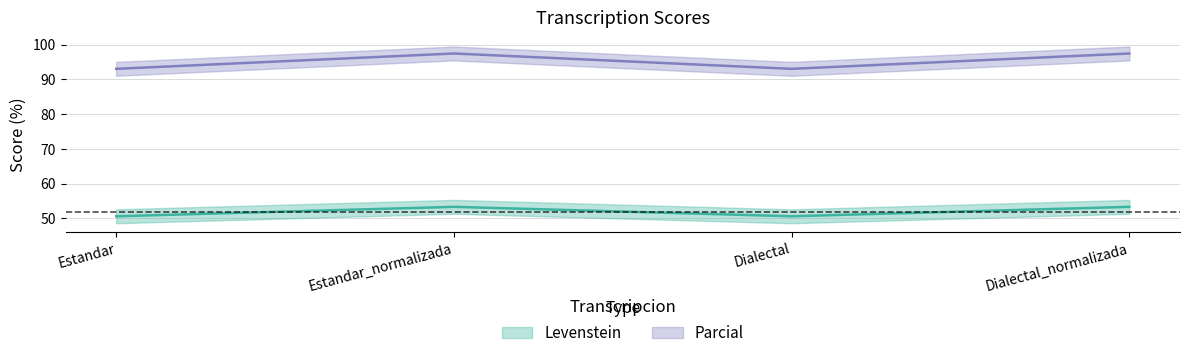

What are all the series names shown in the legend?

Levenstein, Parcial